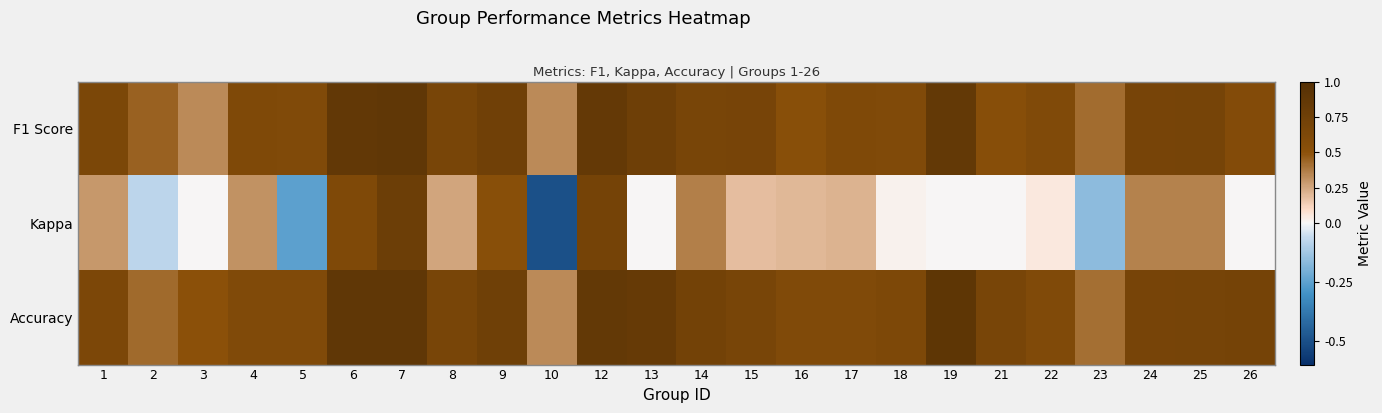

Reading left to right, transcribe all the data shown in this chart.

F1 Score: 1=0.6	2=0.5	3=0.3	4=0.6	5=0.6	6=0.9	7=0.9	8=0.7	9=0.7	10=0.3	12=0.9	13=0.8	14=0.7	15=0.7	16=0.5	17=0.6	18=0.6	19=0.9	21=0.5	22=0.6	23=0.4	24=0.7	25=0.7	26=0.6
Kappa: 1=0.3	2=-0.1	3=0.0	4=0.3	5=-0.2	6=0.6	7=0.8	8=0.2	9=0.5	10=-0.5	12=0.7	13=0.0	14=0.4	15=0.2	16=0.2	17=0.2	18=0.0	19=0.0	21=0.0	22=0.0	23=-0.2	24=0.4	25=0.4	26=0.0
Accuracy: 1=0.6	2=0.4	3=0.5	4=0.6	5=0.6	6=0.9	7=0.9	8=0.7	9=0.8	10=0.3	12=0.9	13=0.8	14=0.7	15=0.7	16=0.6	17=0.6	18=0.6	19=0.9	21=0.7	22=0.6	23=0.4	24=0.7	25=0.7	26=0.7